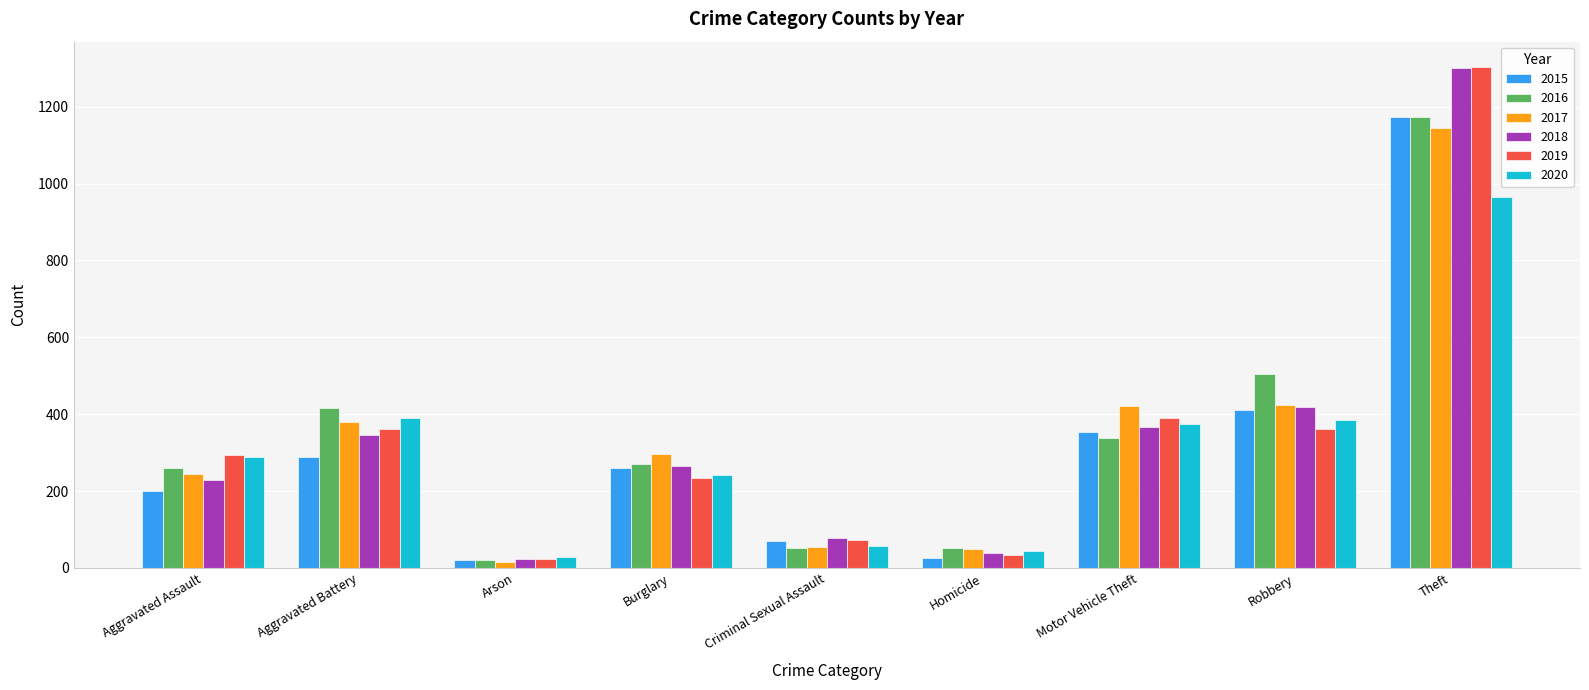

The 2016 series shows 416 at Aggravated Battery. True or false?

True